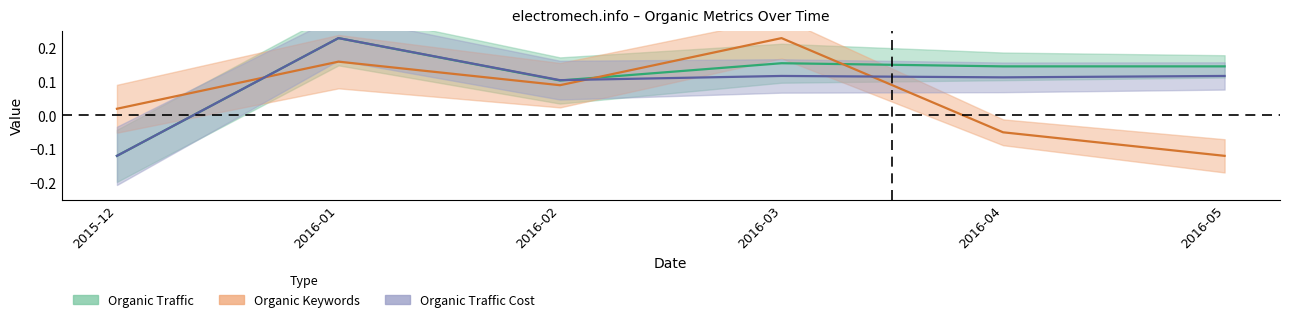

Which has a higher value, 2016-04 or 2016-02?

2016-04